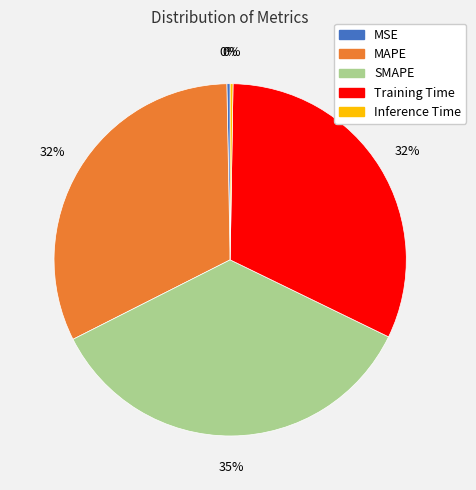

Which has a higher value, MAPE or SMAPE?

SMAPE